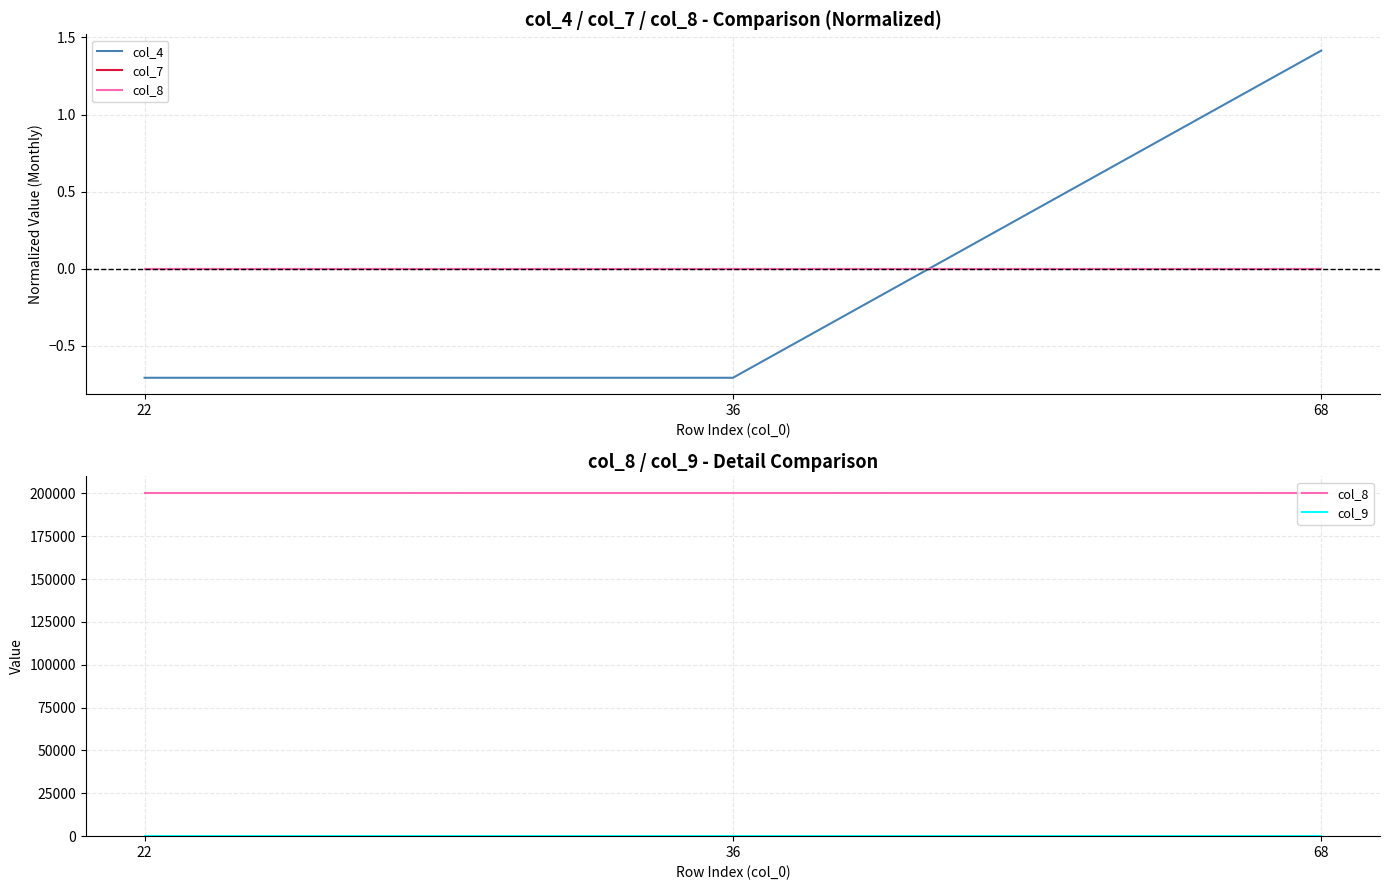

What are all the series names shown in the legend?

col_4, col_7, col_8, col_9